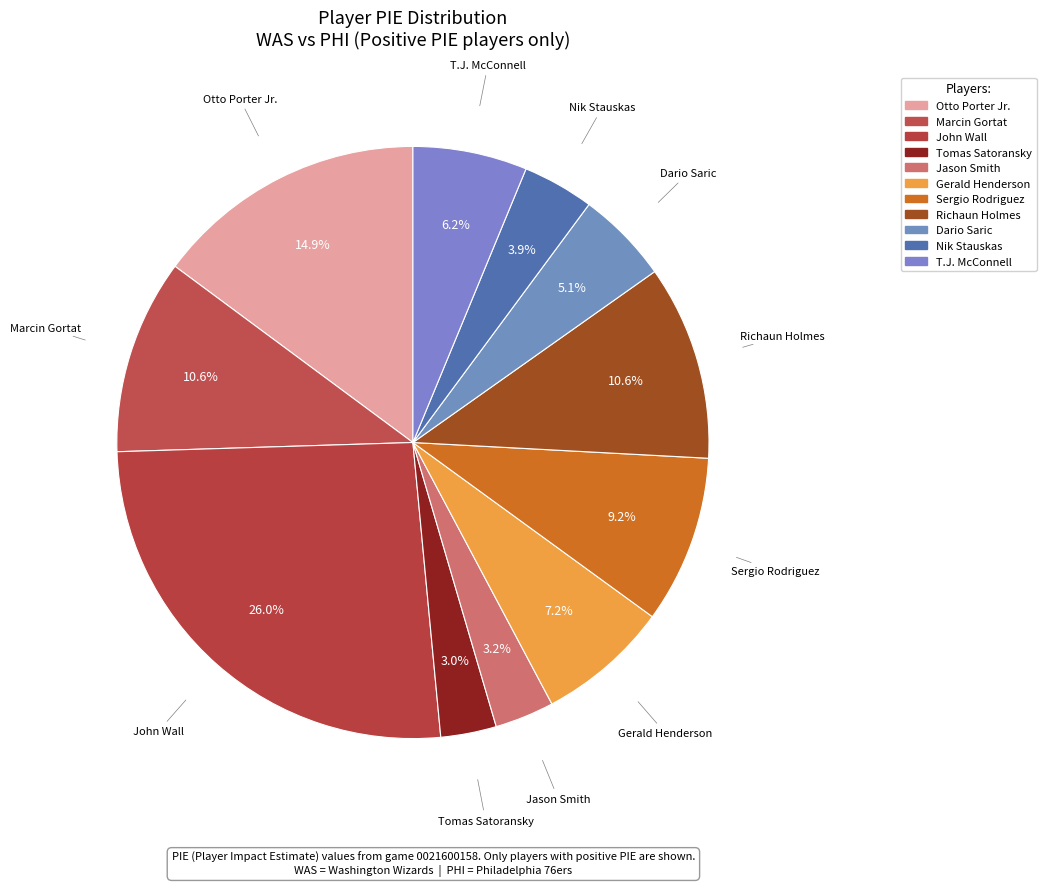

How many segments does this pie chart have?

11